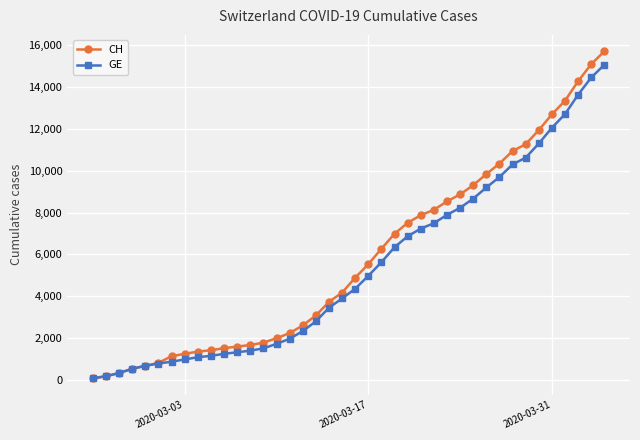

Count the number of data series in this chart.

2